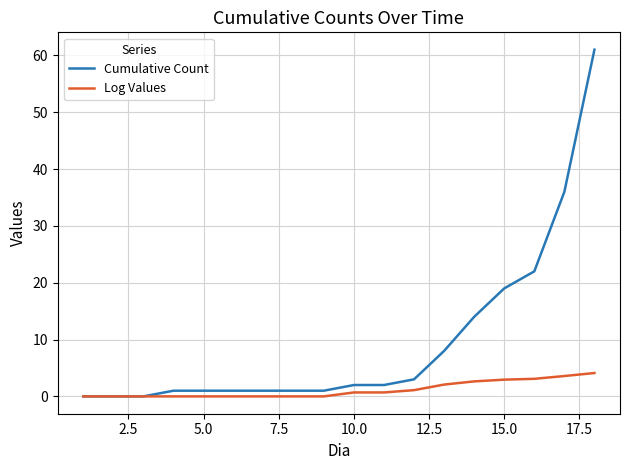

Which series has the largest range (max minus min)?

Cumulative Count